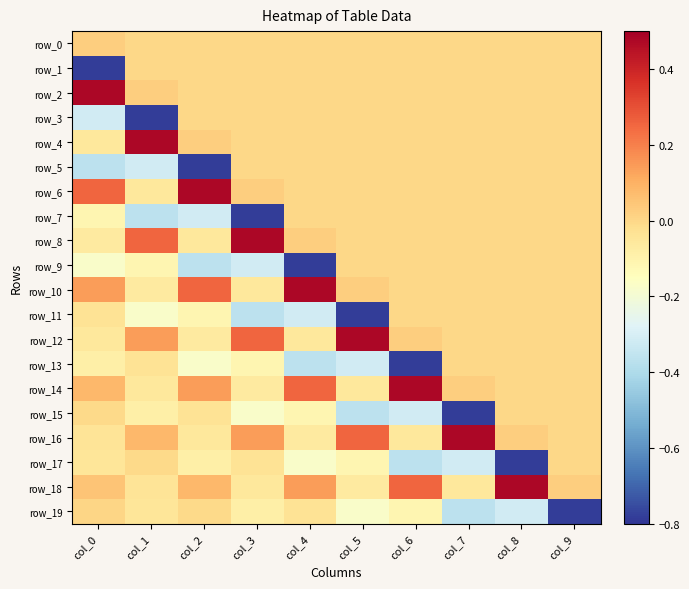

List the labels in order of row_12 value, smallest first.

col_2, col_4, col_0, col_7, col_8, col_9, col_6, col_1, col_3, col_5